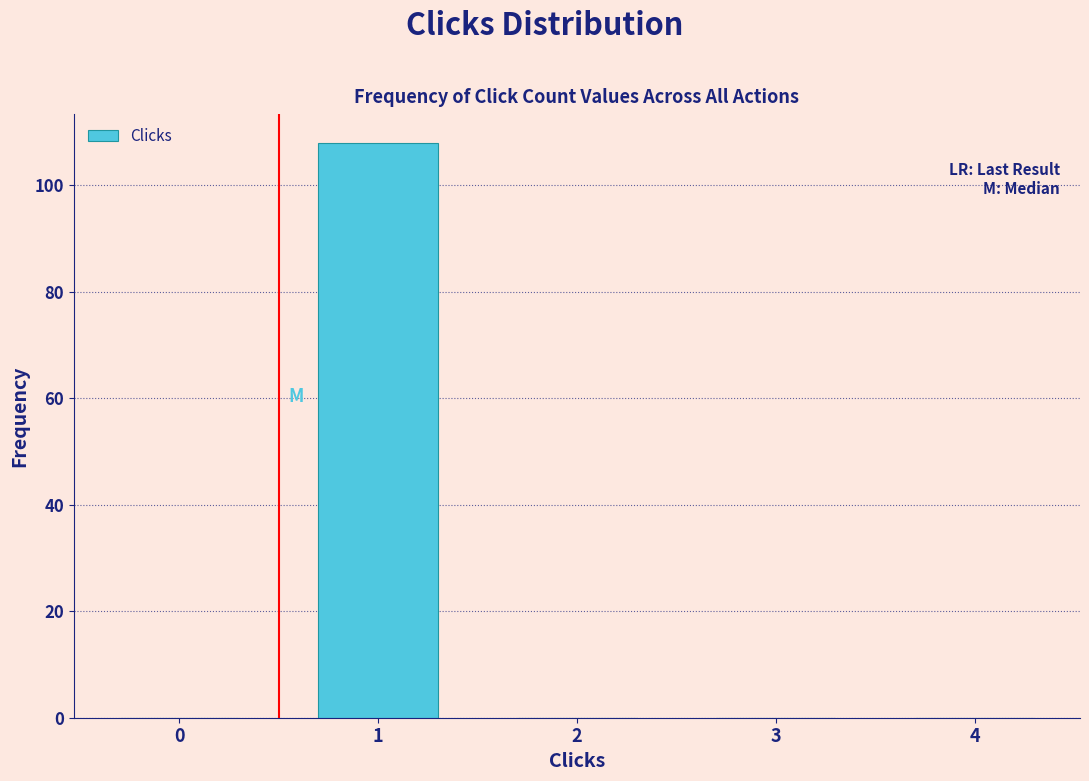

Reading left to right, extract all data points from this chart.

0=0	1=108	2=0	3=0	4=0